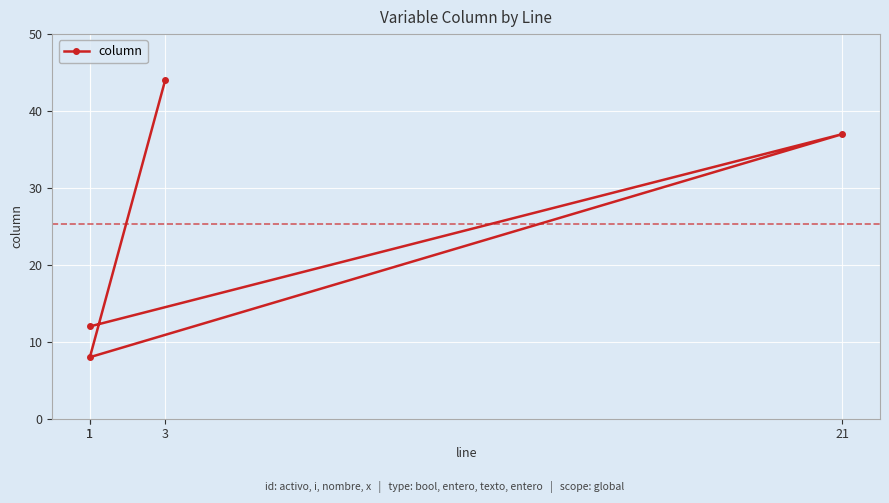

Does the chart display data point markers on the line(s)?

Yes